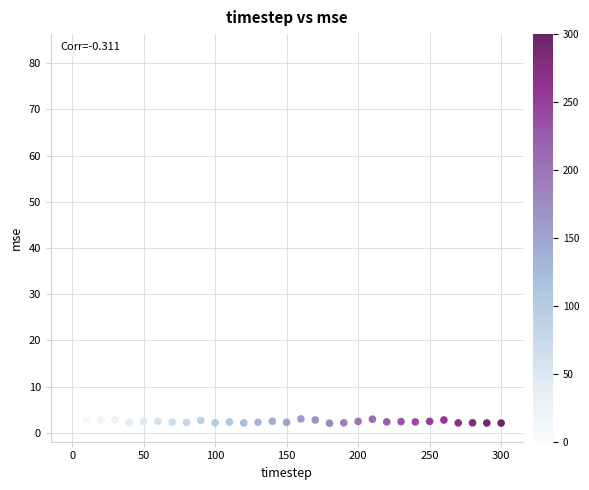

What is the range of X values (max minus min)?

300.0